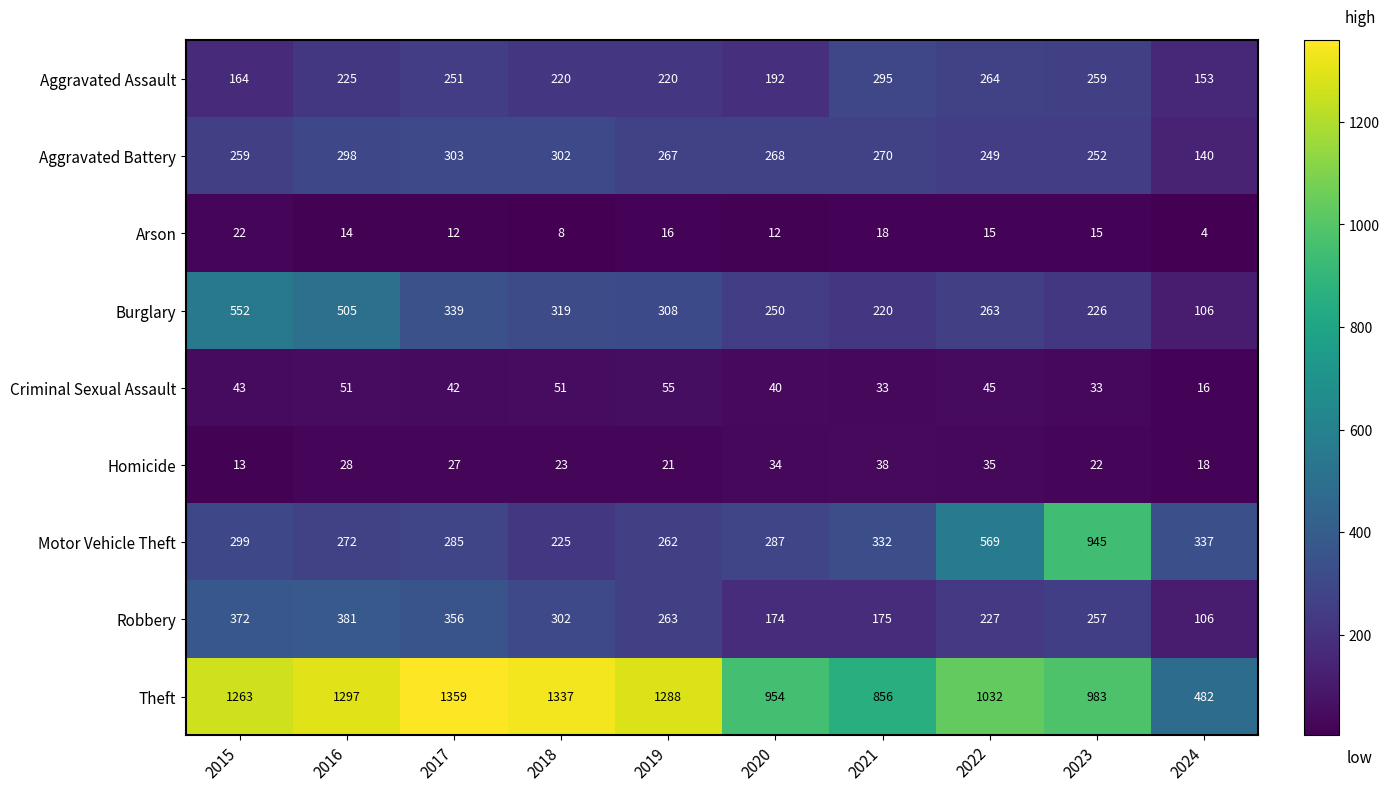

At which category is the sum across all series the highest?

2016